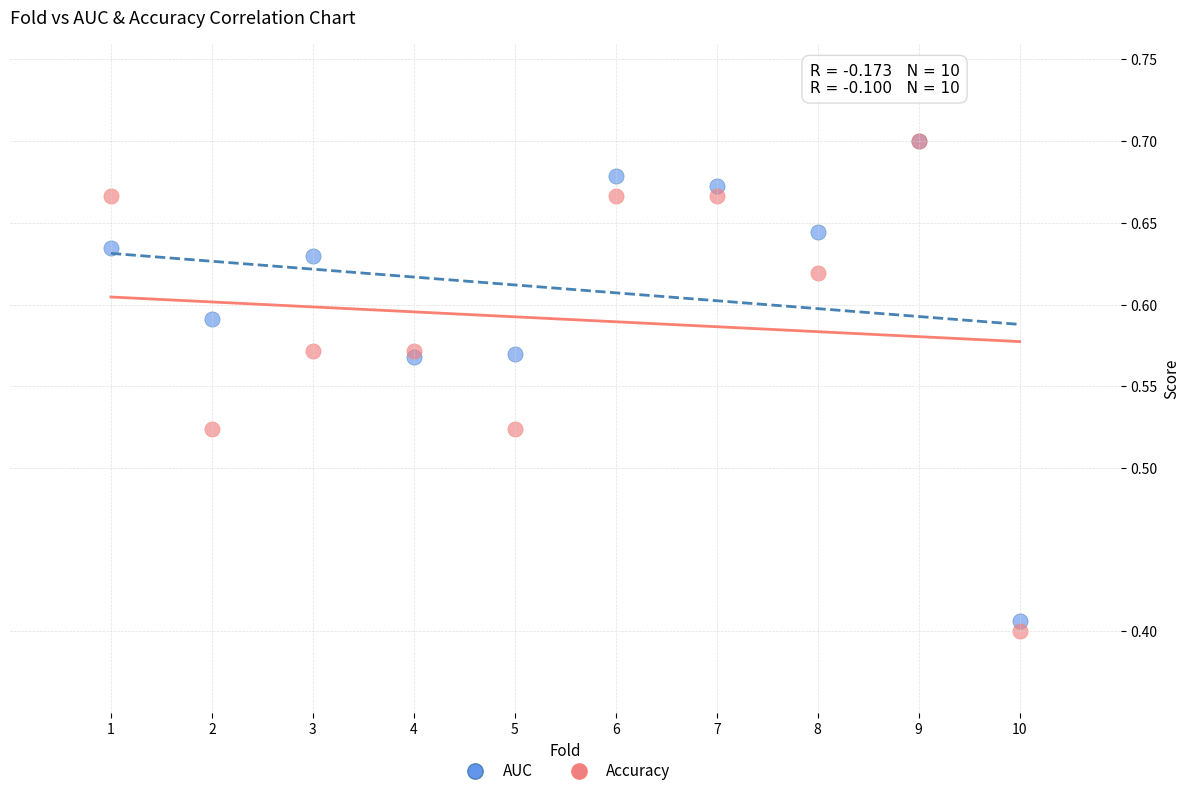

Which series contains the lowest Y value?

Accuracy